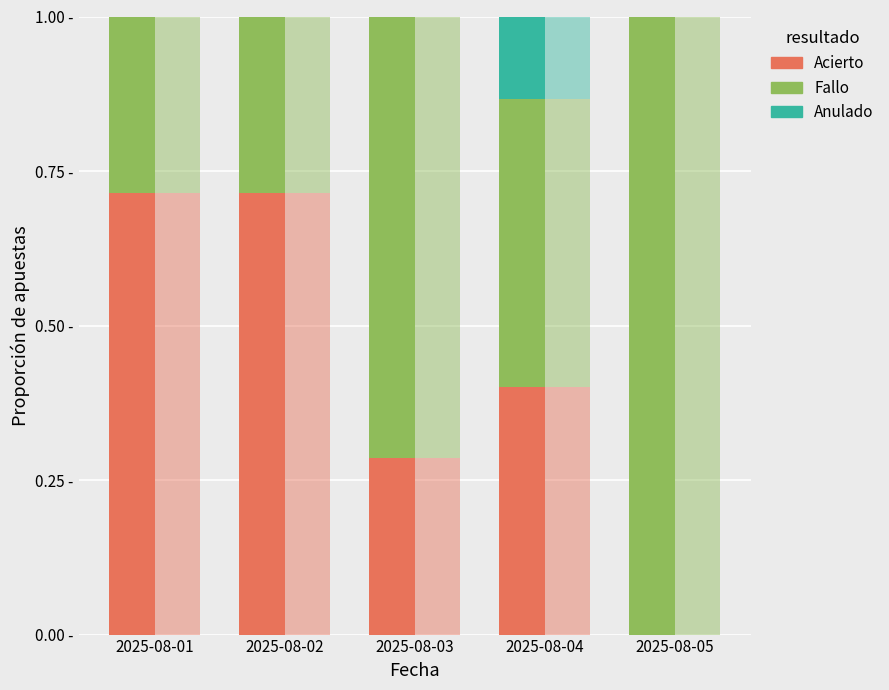

What is the difference between the highest and lowest values at 2025-08-02?

0.7